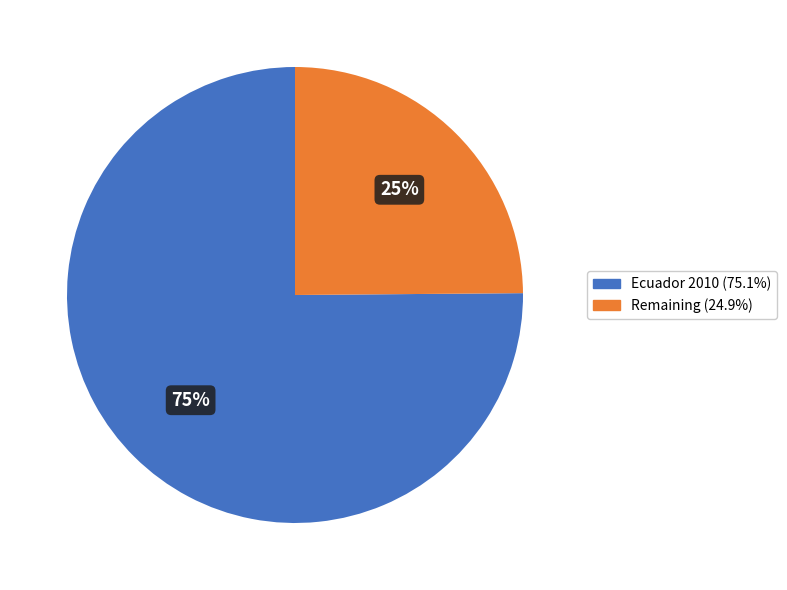

To the nearest percent, what portion does Ecuador 2010 (75.1%) represent?

75%